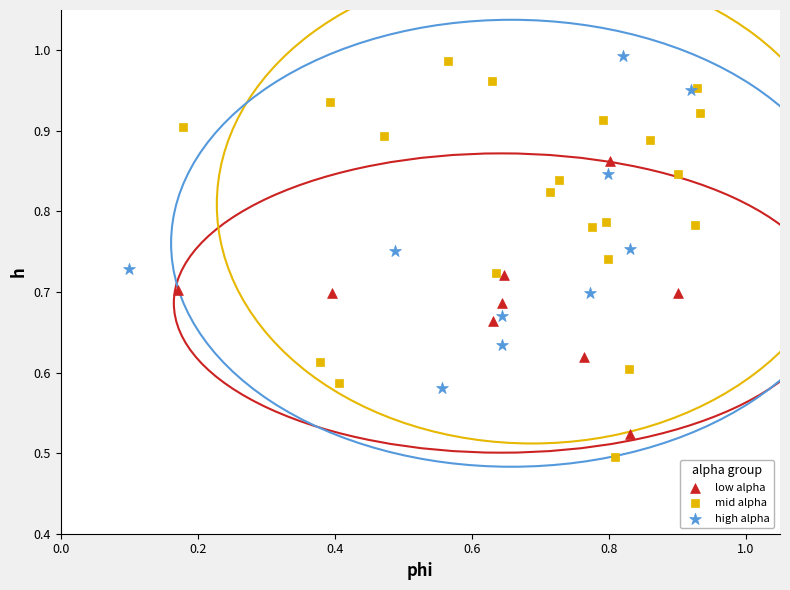

Which series has the largest Y range (max minus min)?

mid alpha